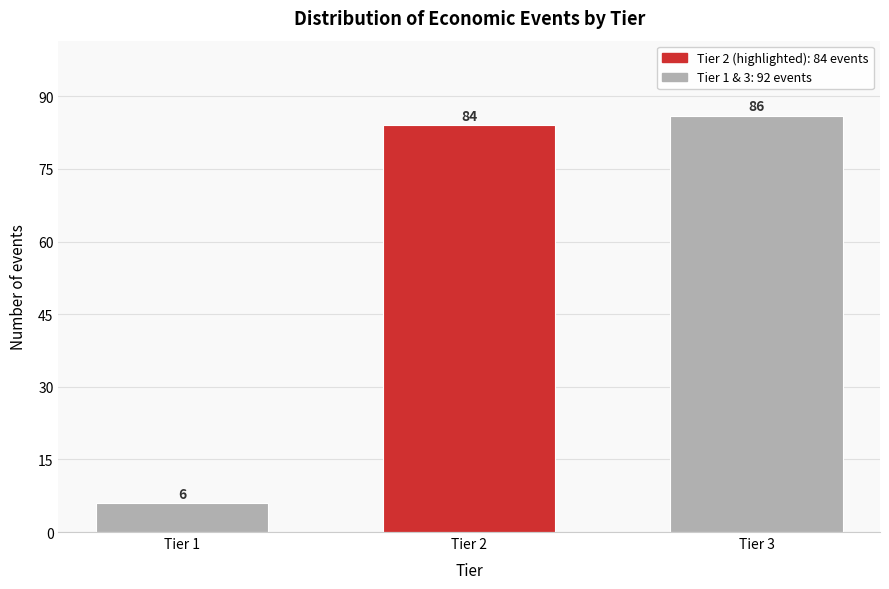

Reading left to right, transcribe all the data shown in this chart.

Tier 1=6	Tier 2=84	Tier 3=86